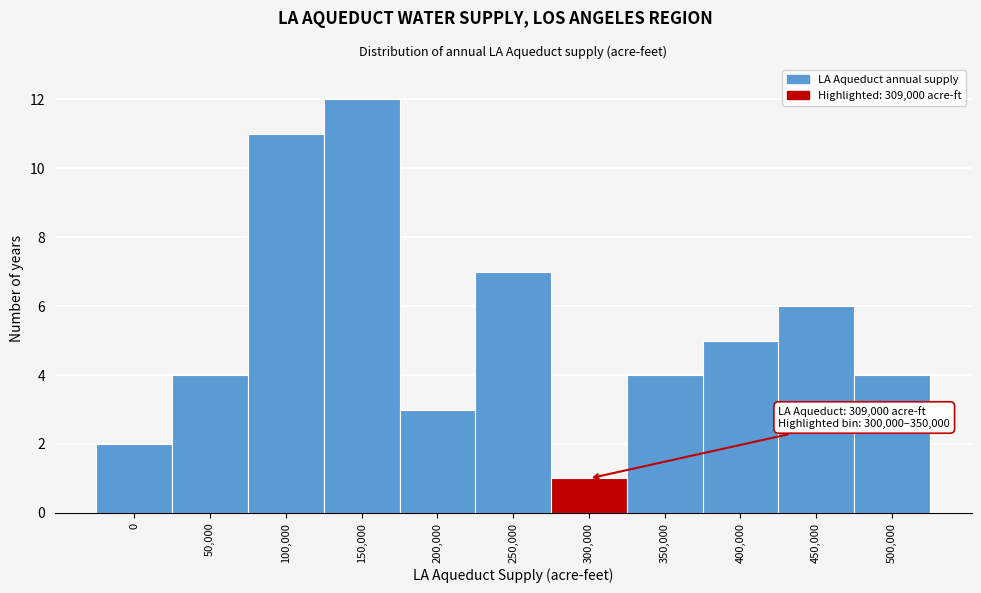

Reading left to right, transcribe all the data shown in this chart.

2	4	11	12	3	7	1	4	5	6	4